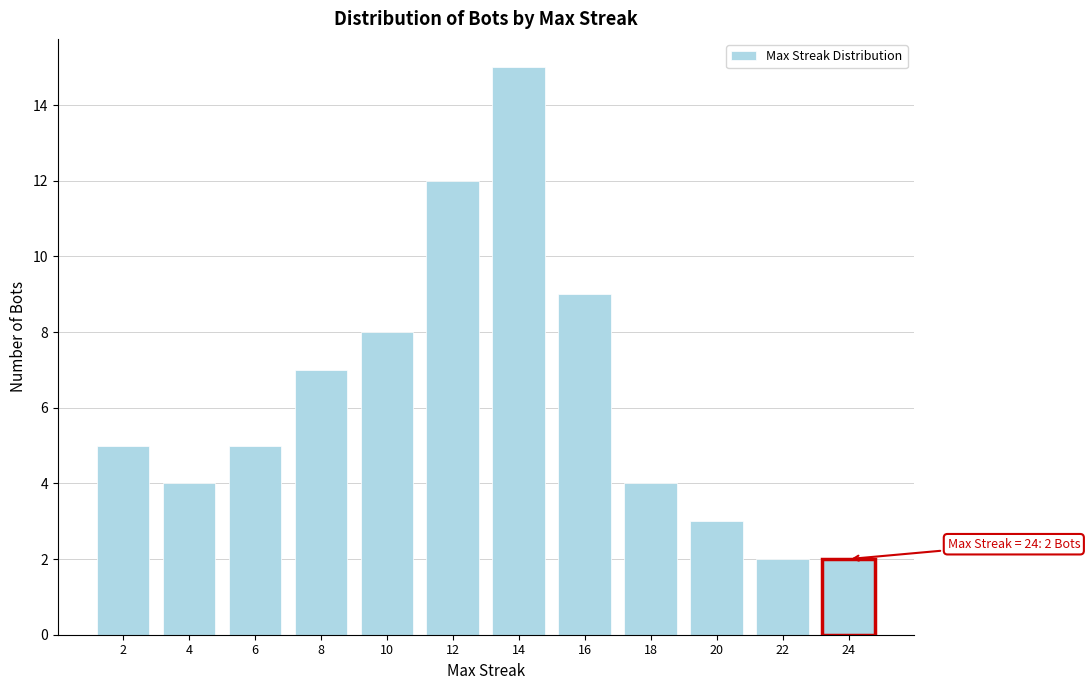

Reading right to left, list all the values displayed in this chart.

2	2	3	4	9	15	12	8	7	5	4	5